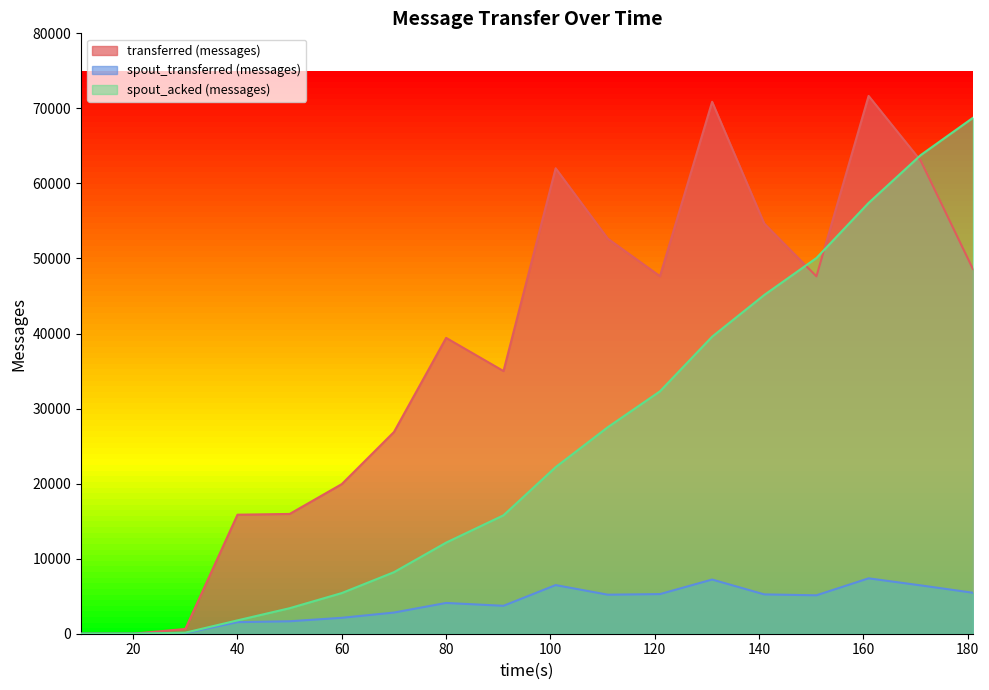

Which has a higher value, 141 or 40?

141